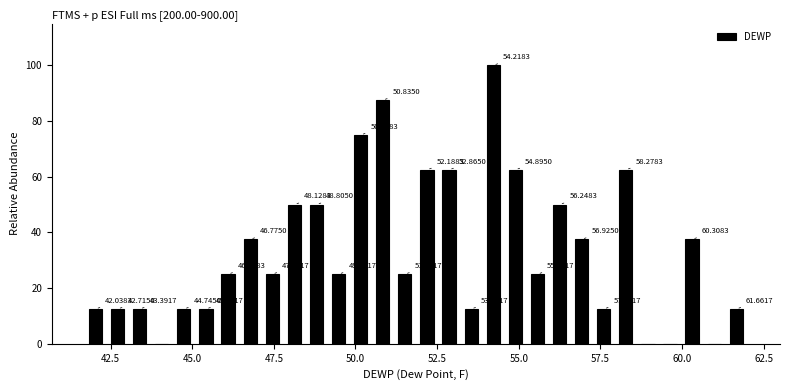

Around what value on the x-axis is the tallest bar? Give the approximate position of its centre, as read against the axis.

54.0